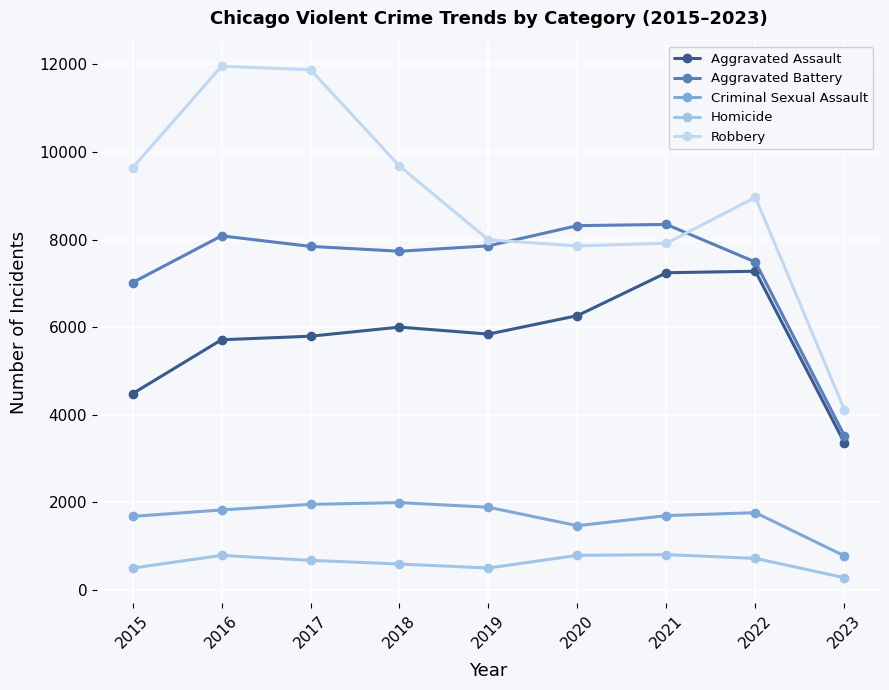

True or false: Robbery and Aggravated Assault intersect in this chart.

False